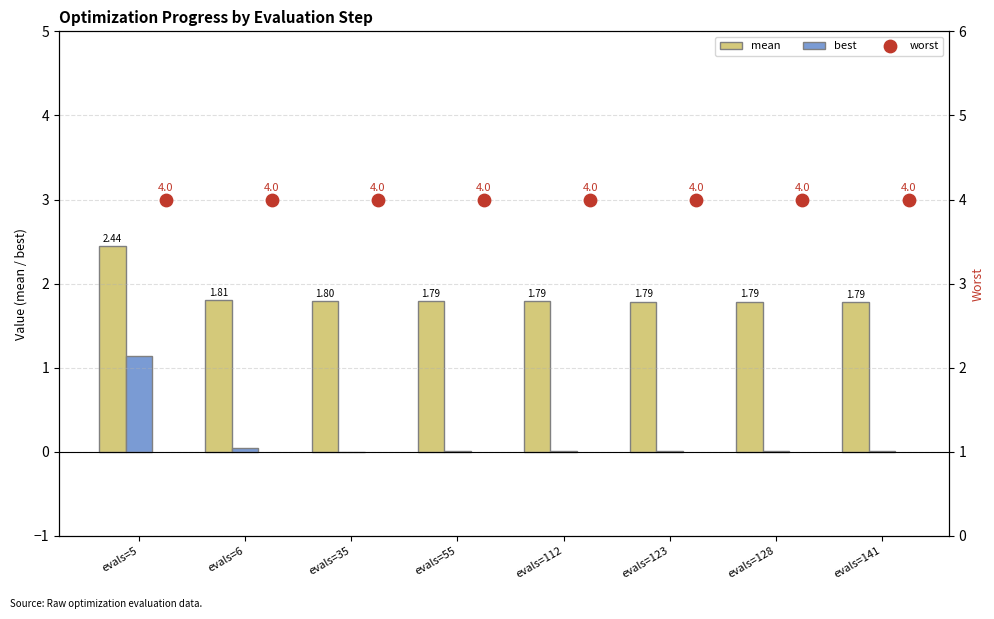

What is the total value across all series at evals=35?

5.8